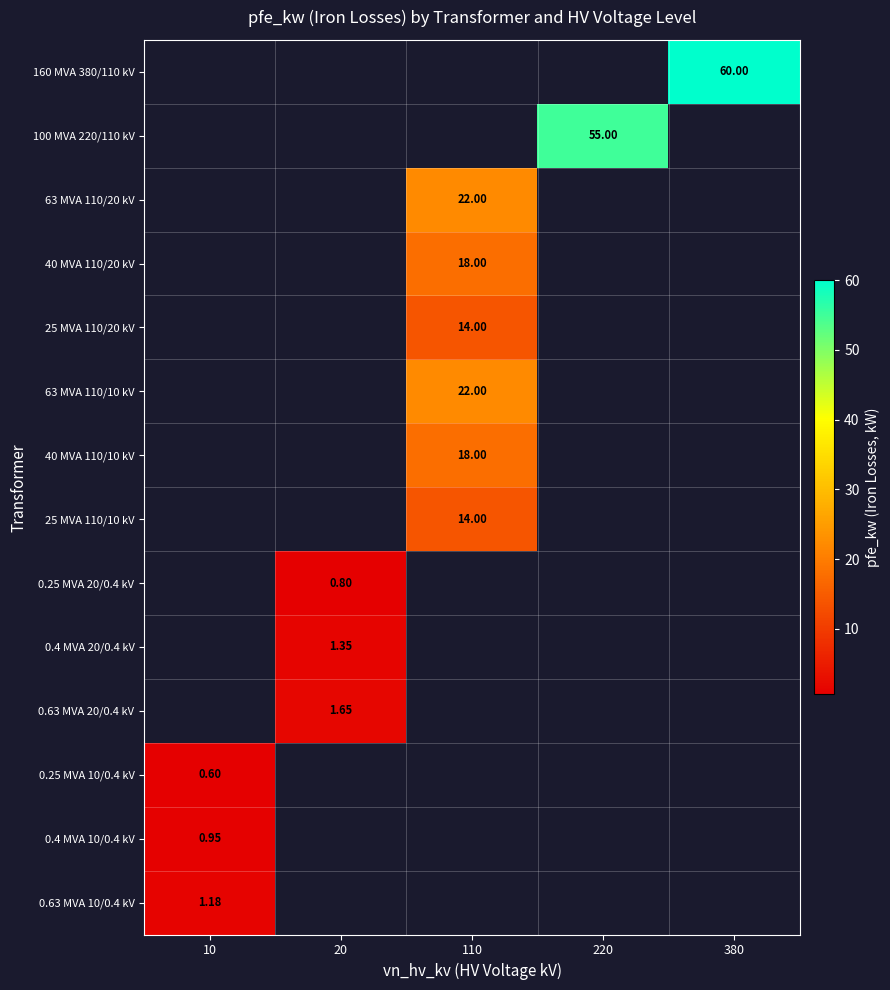

Which category has the lowest value in the 160 MVA 380/110 kV series?

10